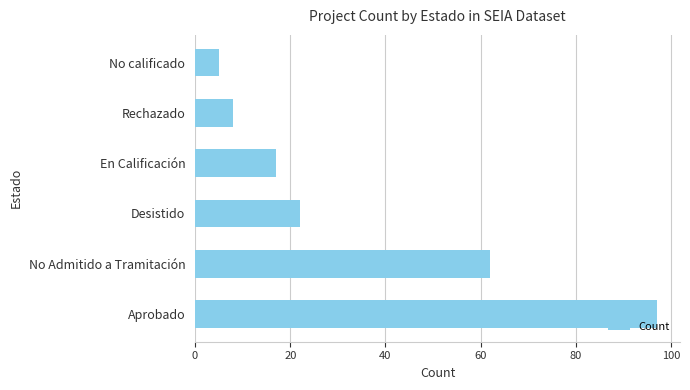

Reading bottom to top, extract all data points from this chart.

Aprobado=97	No Admitido a Tramitación=62	Desistido=22	En Calificación=17	Rechazado=8	No calificado=5